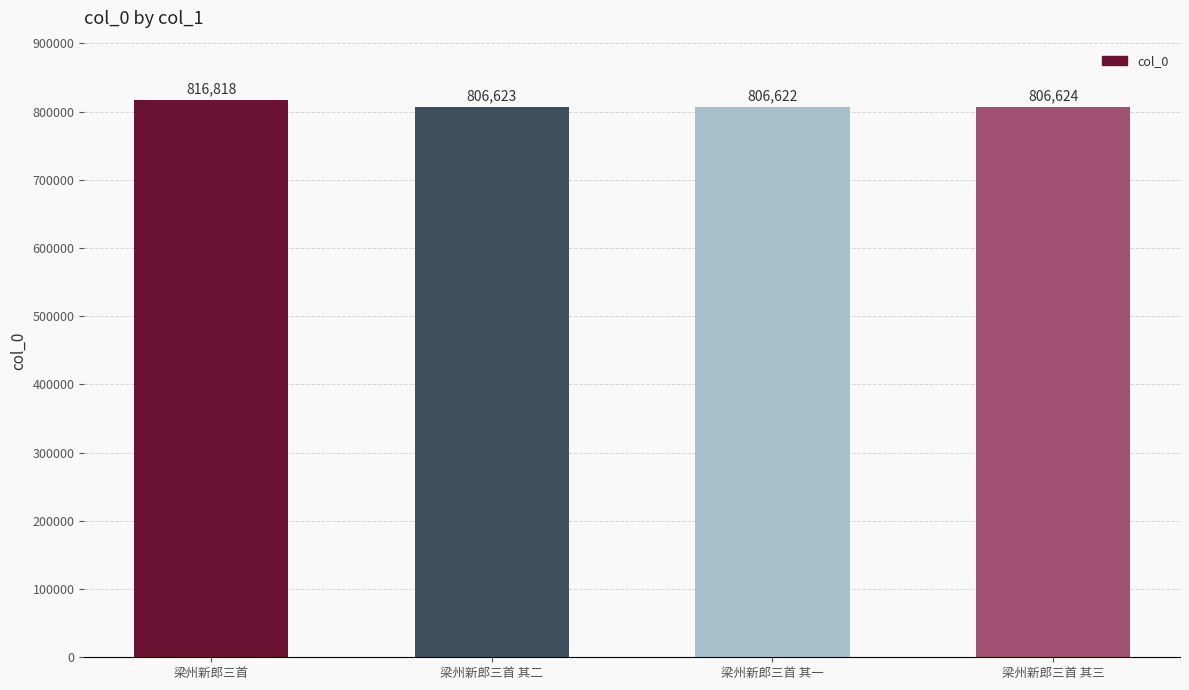

The chart shows a value of 806622 at 梁州新郎三首 其一. True or false?

True